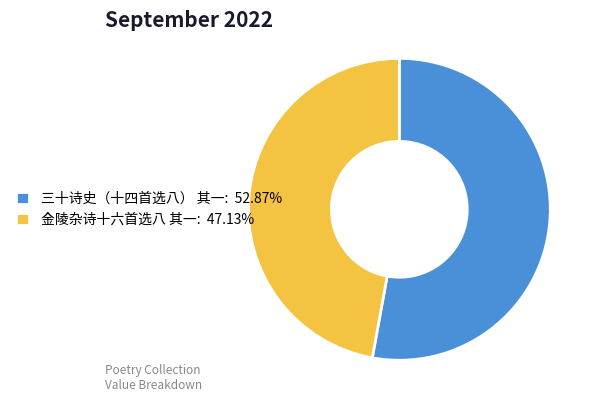

Do 三十诗史（十四首选八） 其一 and 金陵杂诗十六首选八 其一 together represent more than half of the pie?

Yes